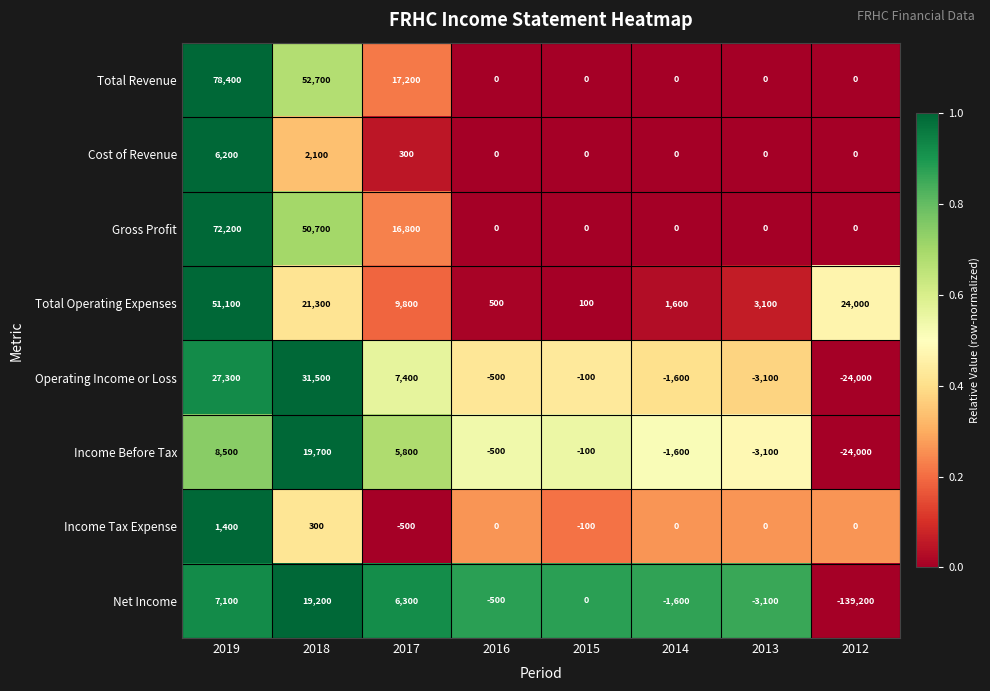

True or false: Income Before Tax has a value of 4577 at 2019.

False